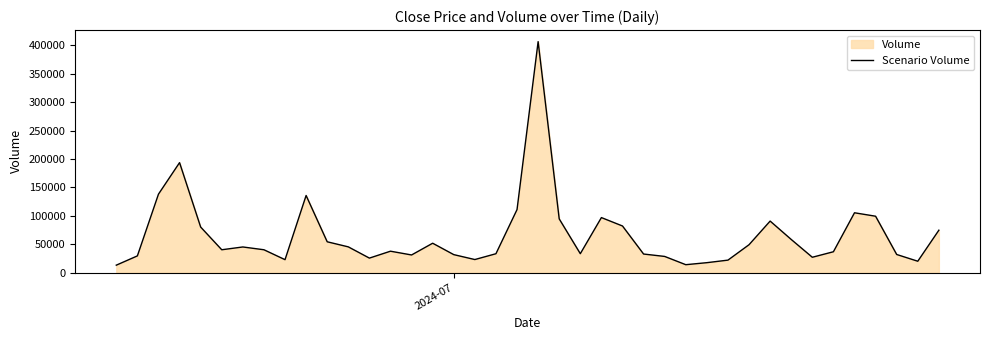

What is the minimum value shown in the chart?

13018.2